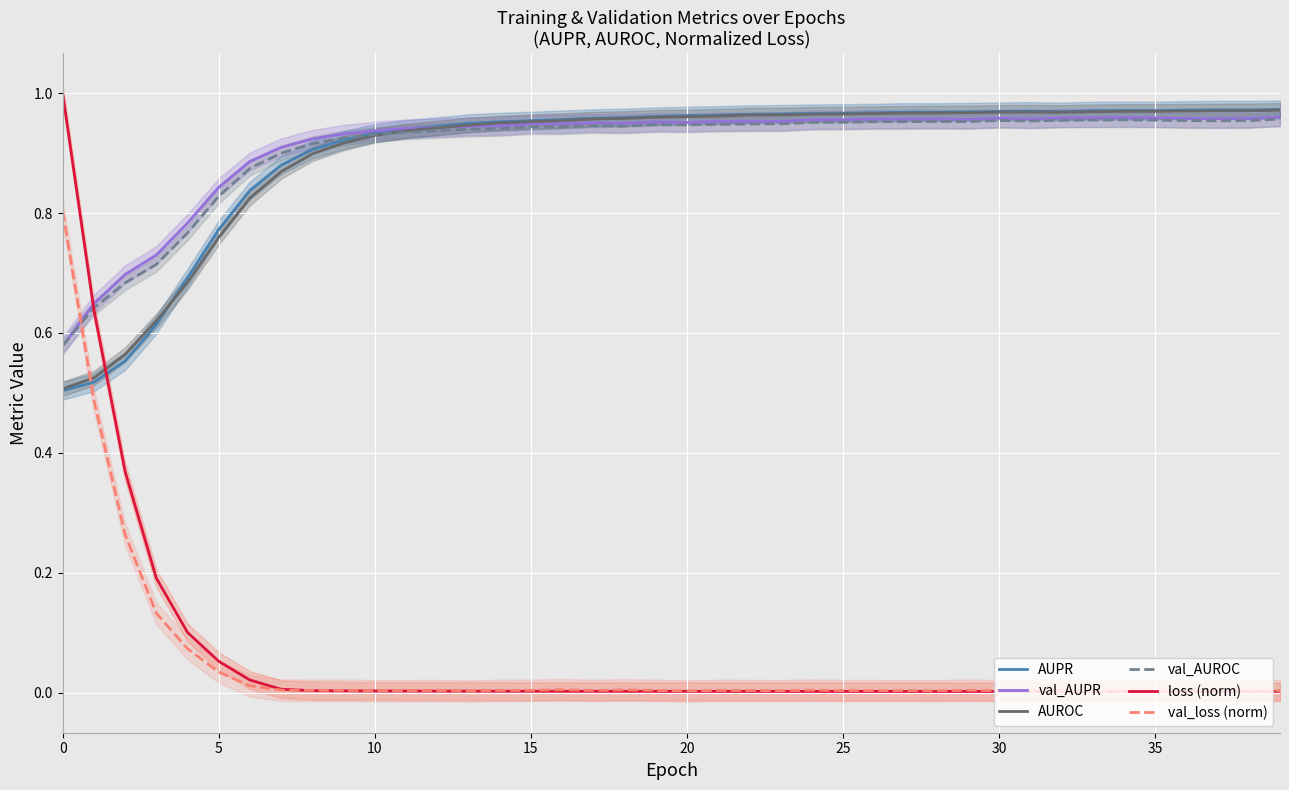

How many data points does each series have?

40